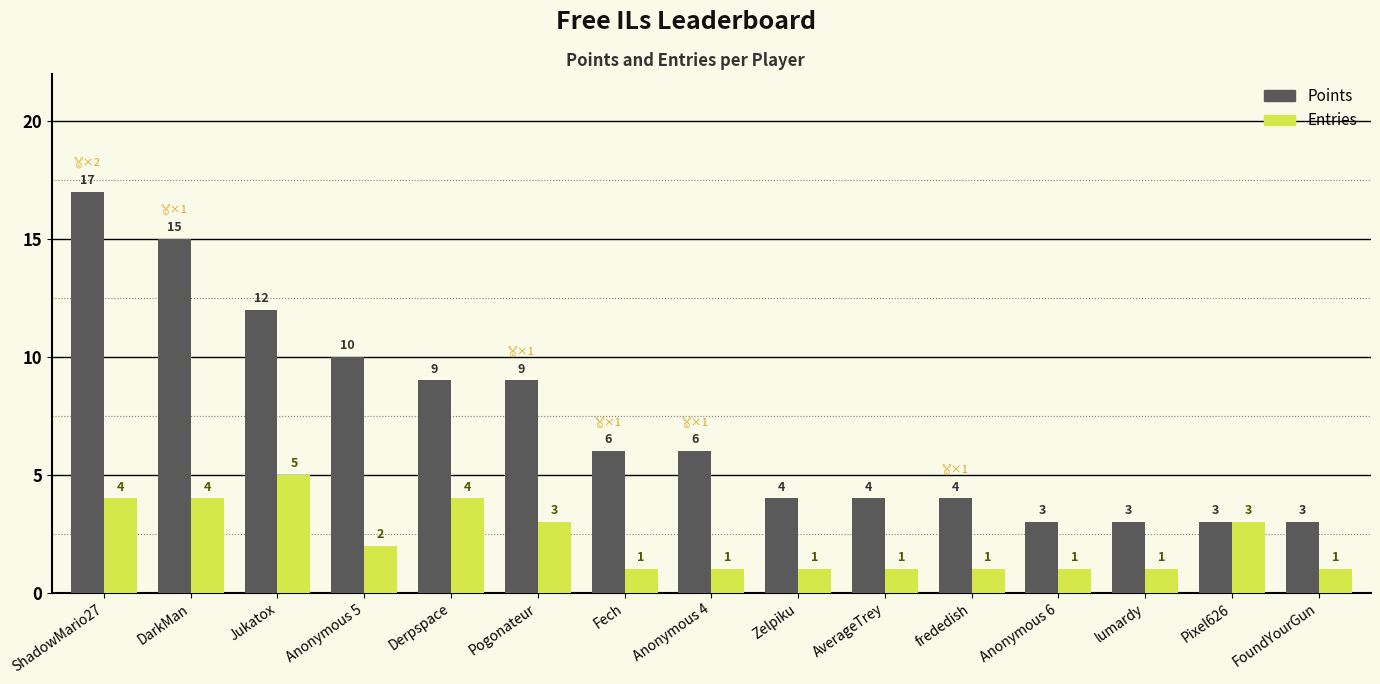

Read the Points value at Anonymous 4, to the nearest 10.

10